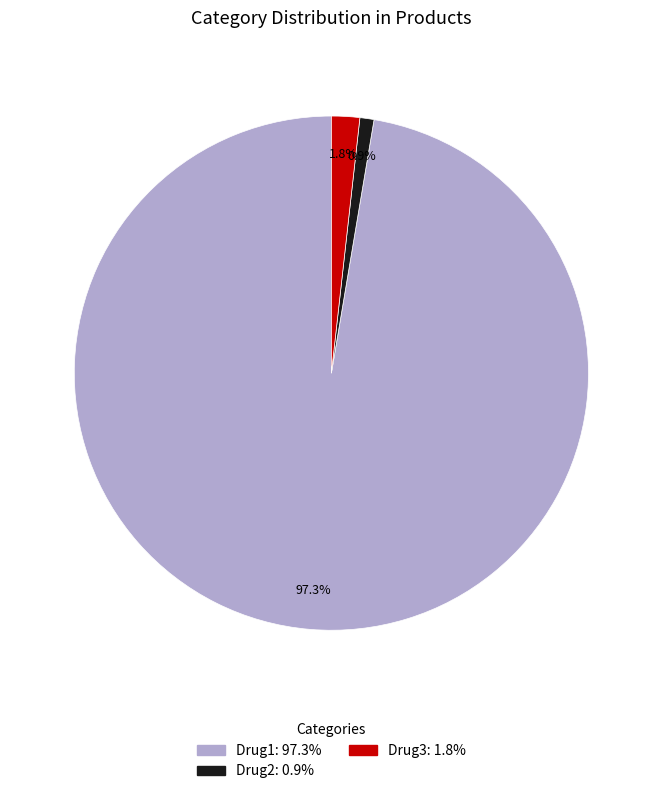

To the nearest percent, what percentage of the pie is Drug3?

2%